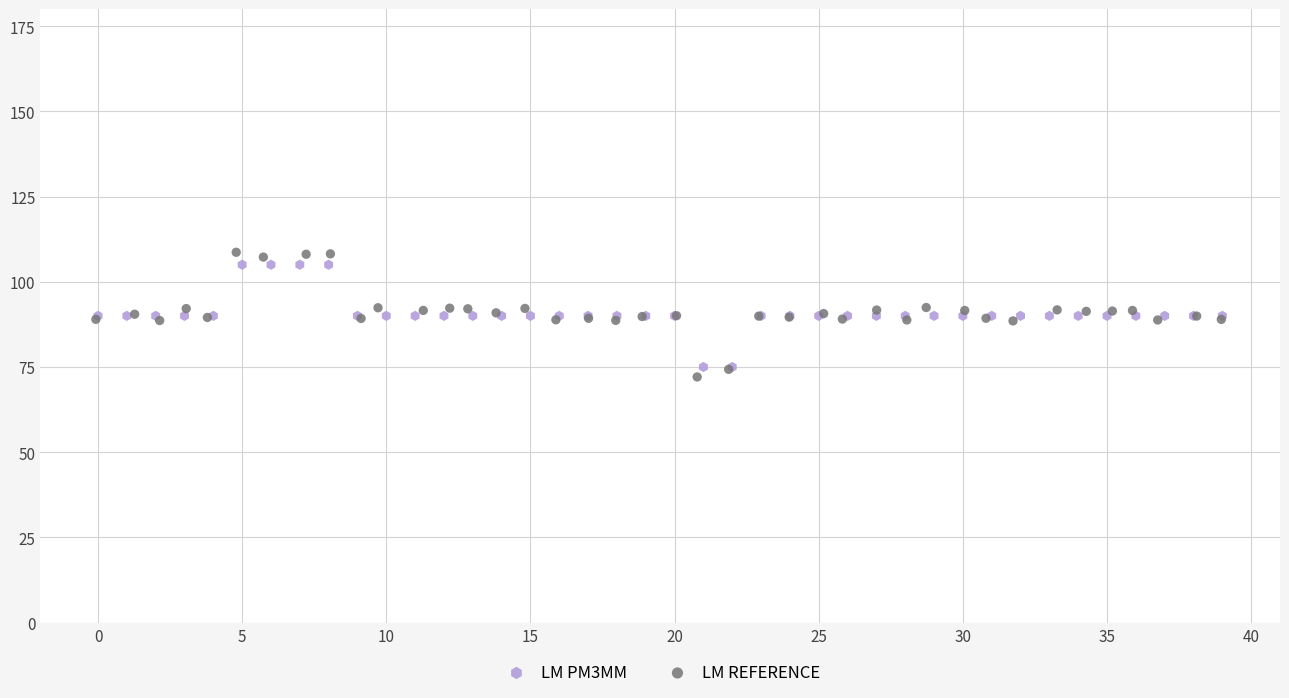

Which series has the largest Y range (max minus min)?

LM REFERENCE